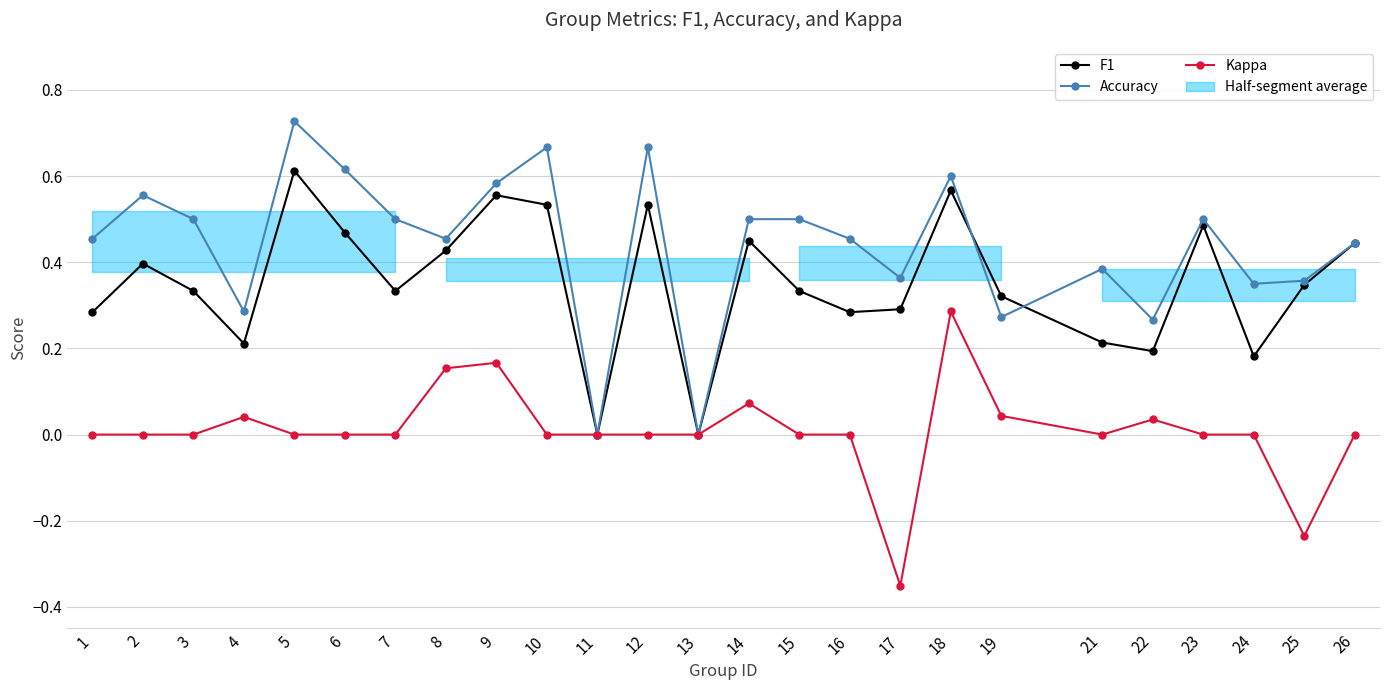

Rank the series at 19 from lowest to highest value.

Kappa, Accuracy, F1